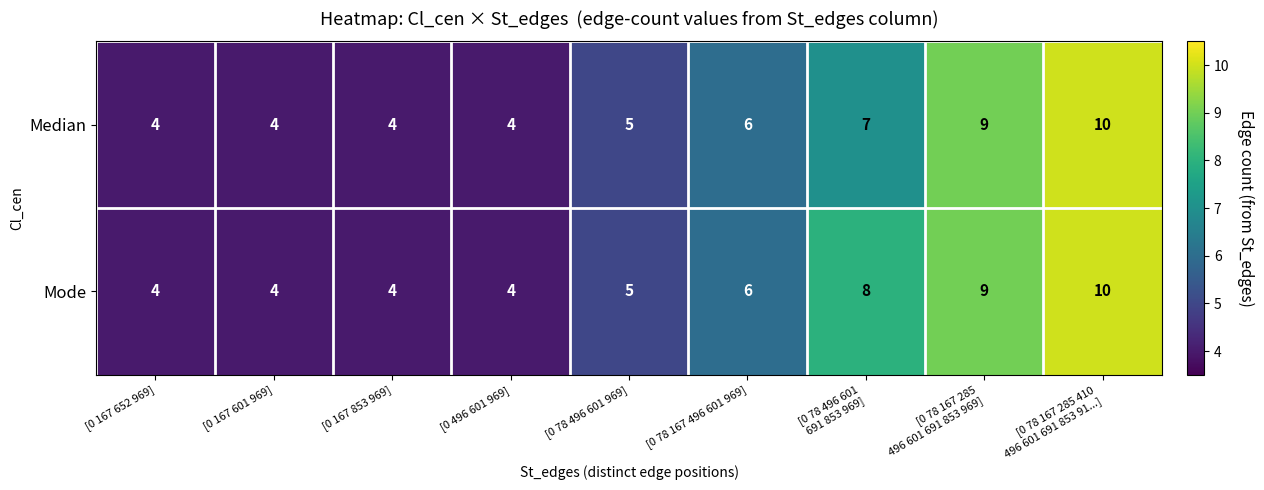

Which series has the largest total across all categories?

Mode